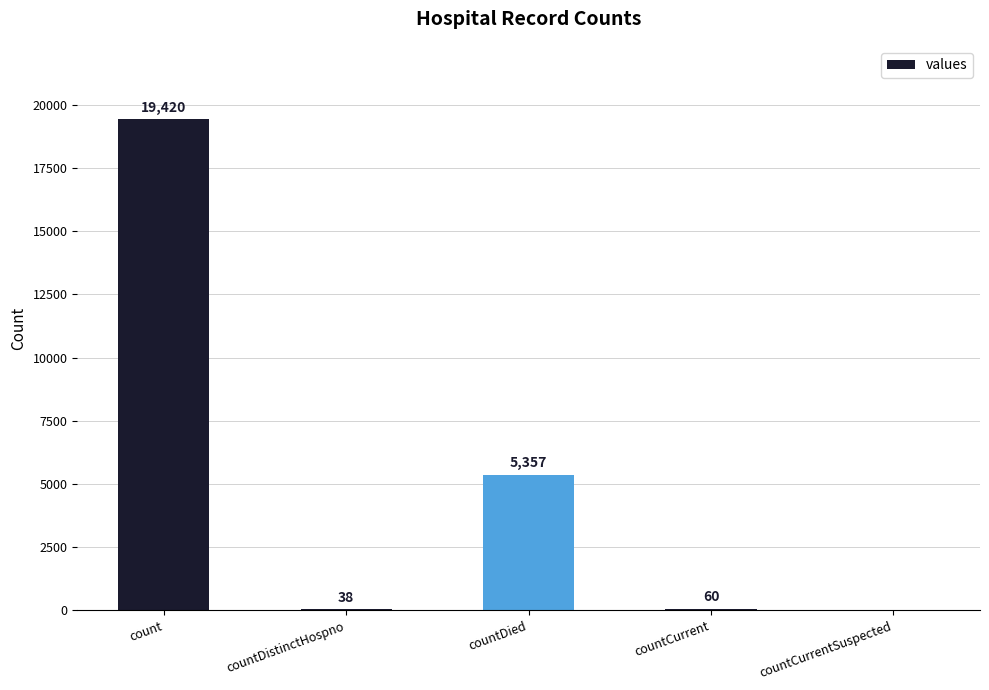

The chart shows a value of 9368 at count. True or false?

False